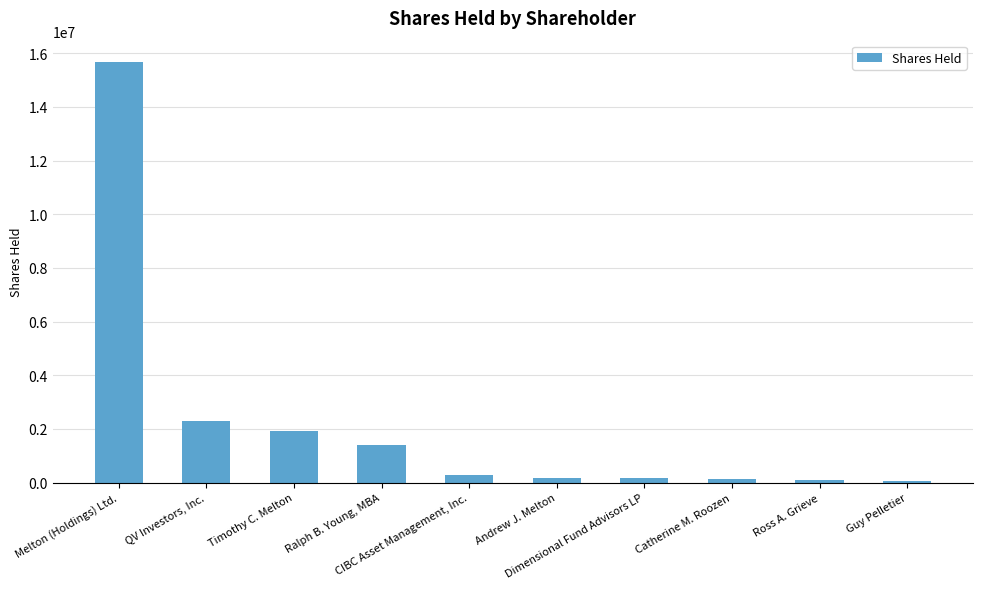

The value at Timothy C. Melton is 1937709. True or false?

True